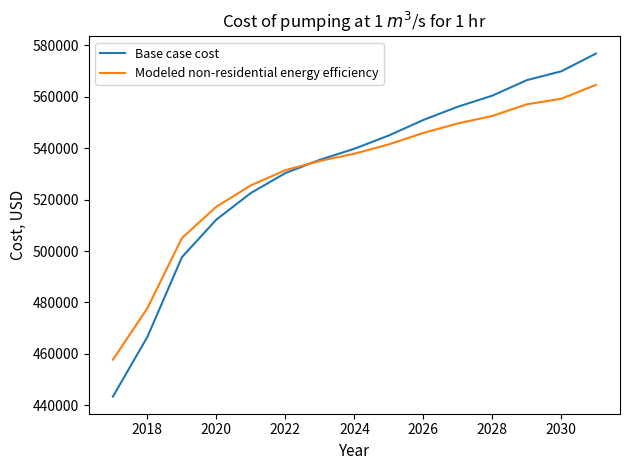

What is the minimum value for Base case cost?

443419.2